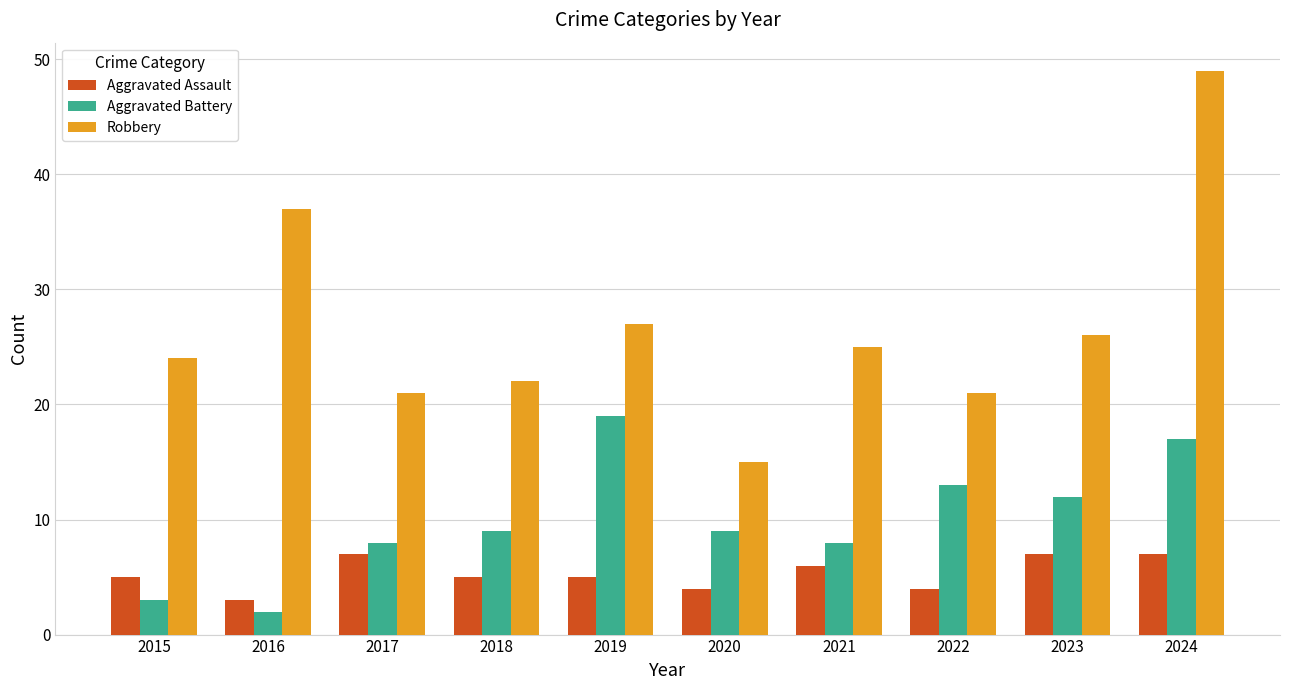

What is the difference between the maximum and minimum values in the Aggravated Battery series?

17